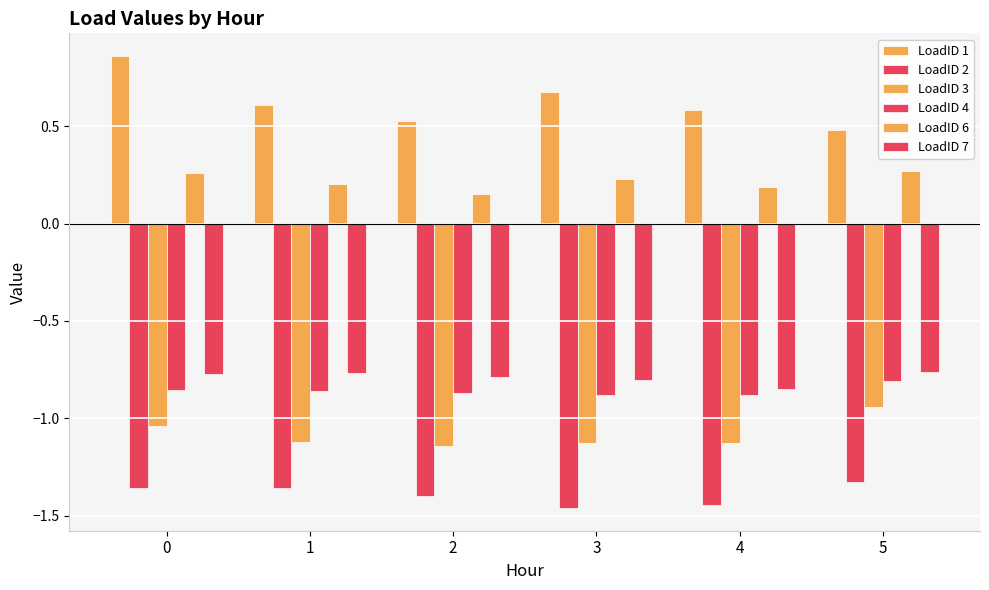

At which label is LoadID 2 closest to -1?

5